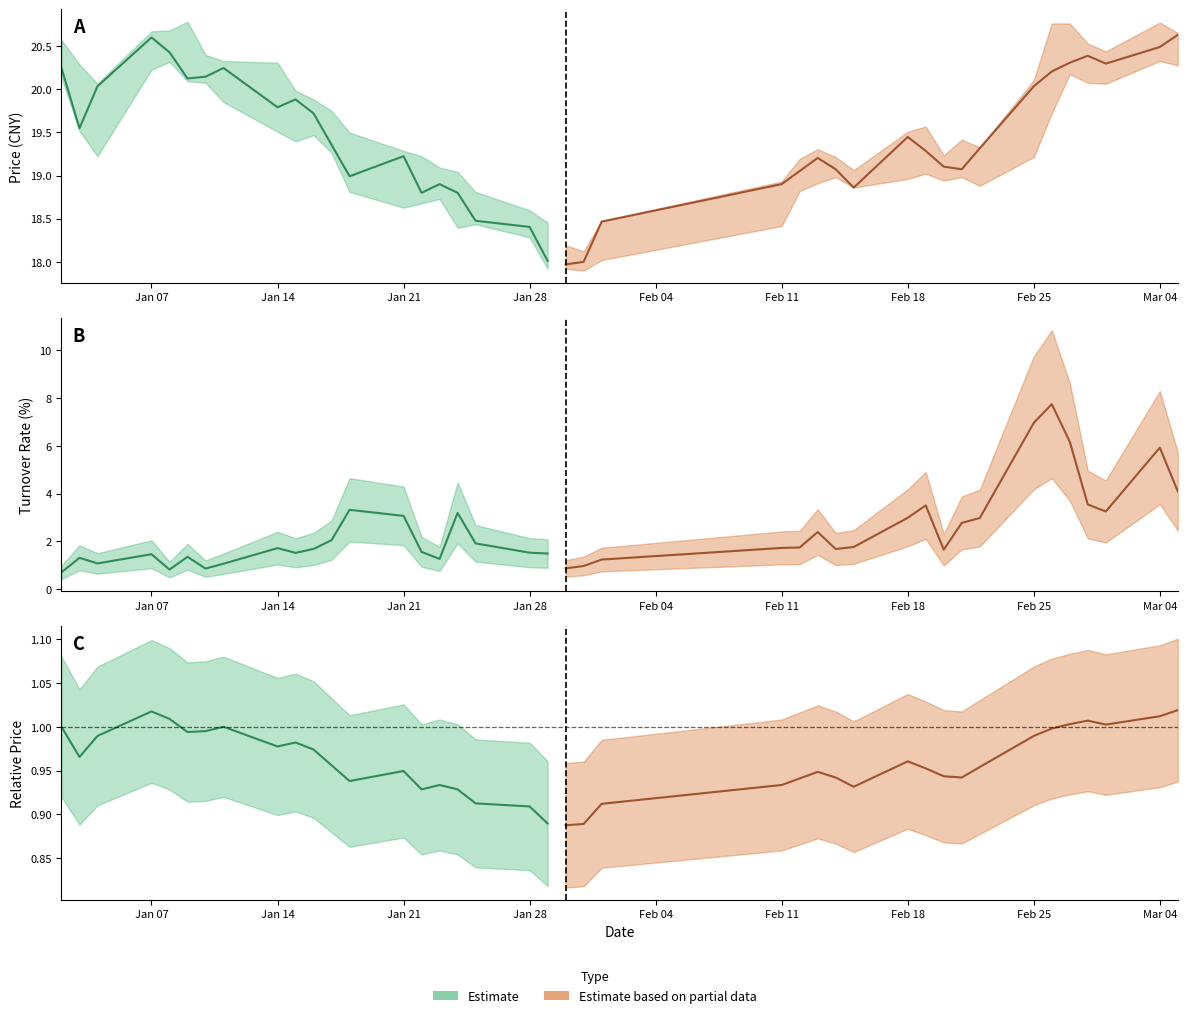

Read the low value at 23.

18.4